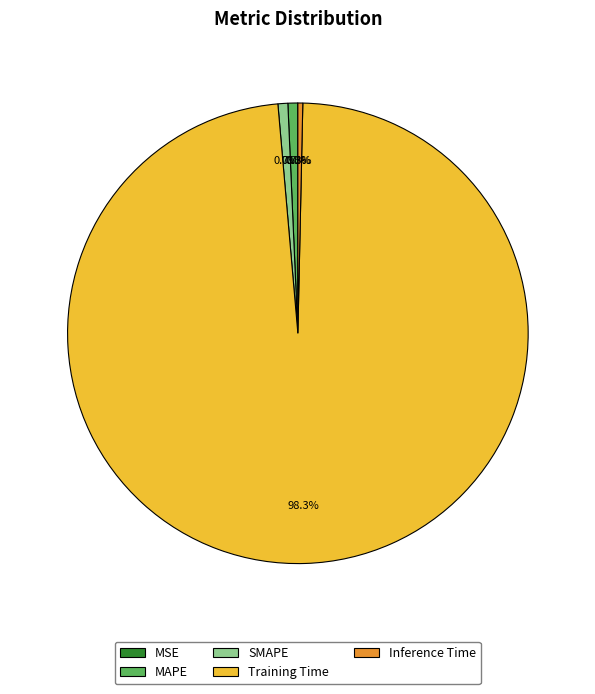

Which category has the biggest portion of the pie?

Training Time